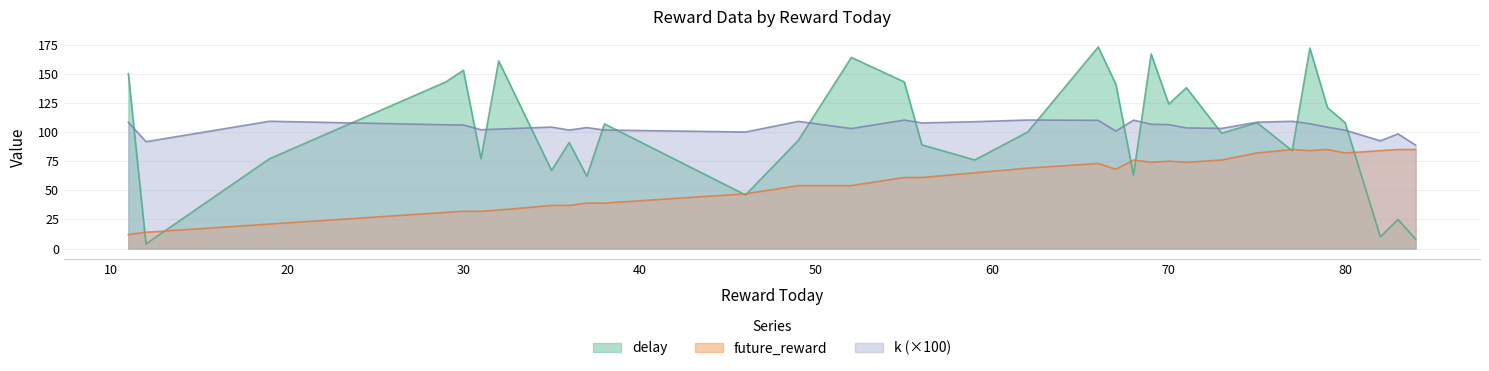

What are all the series names shown in the legend?

delay, future_reward, k (×100)